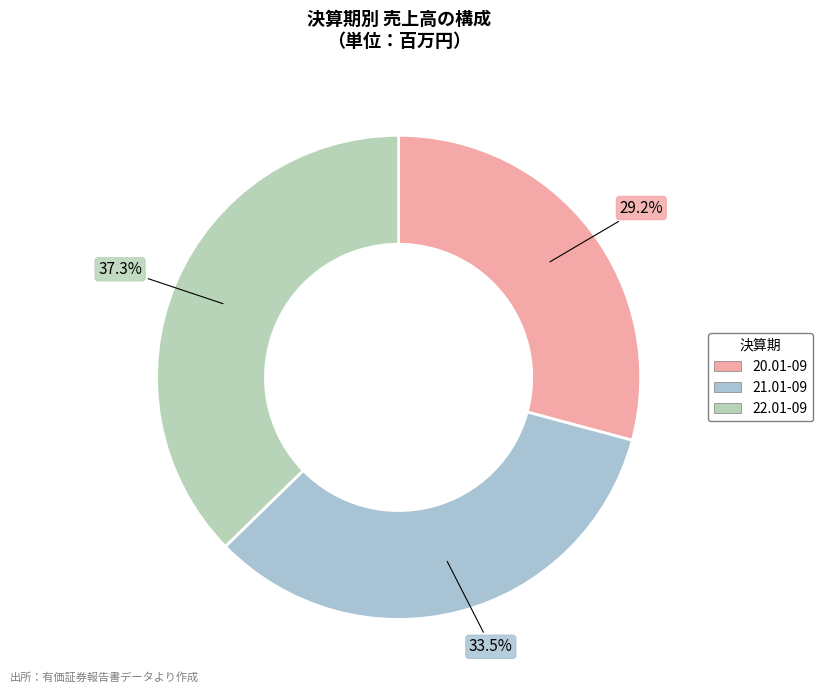

How much of the chart is everything except 22.01-09?

62.7%